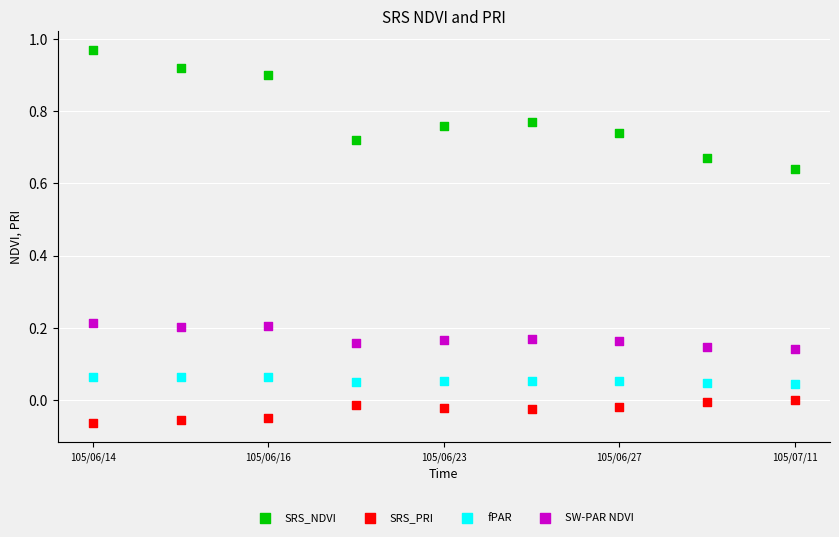

Which series has the largest Y range (max minus min)?

SRS_NDVI